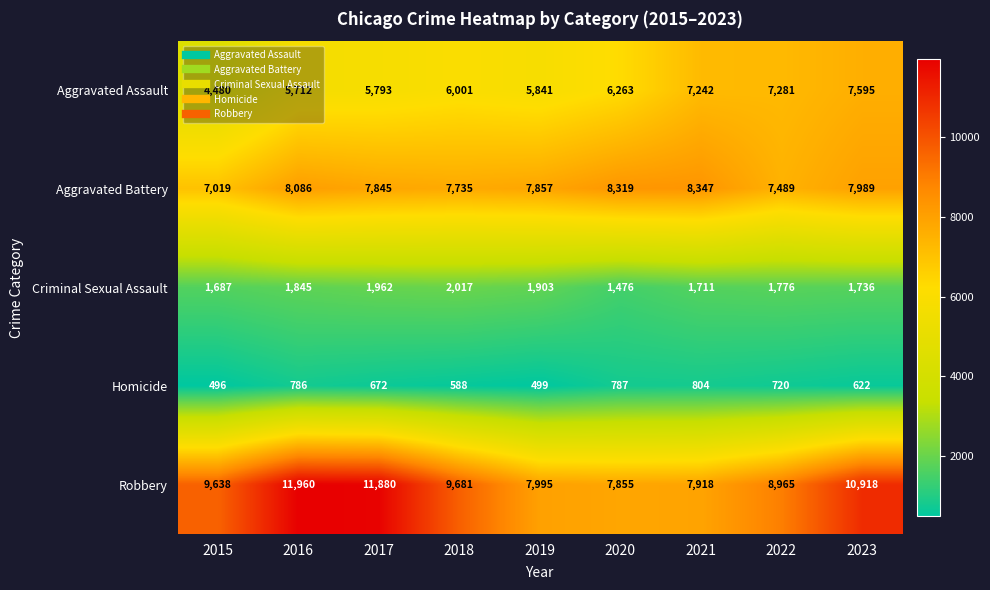

Which category has the highest value in the Criminal Sexual Assault series?

2018